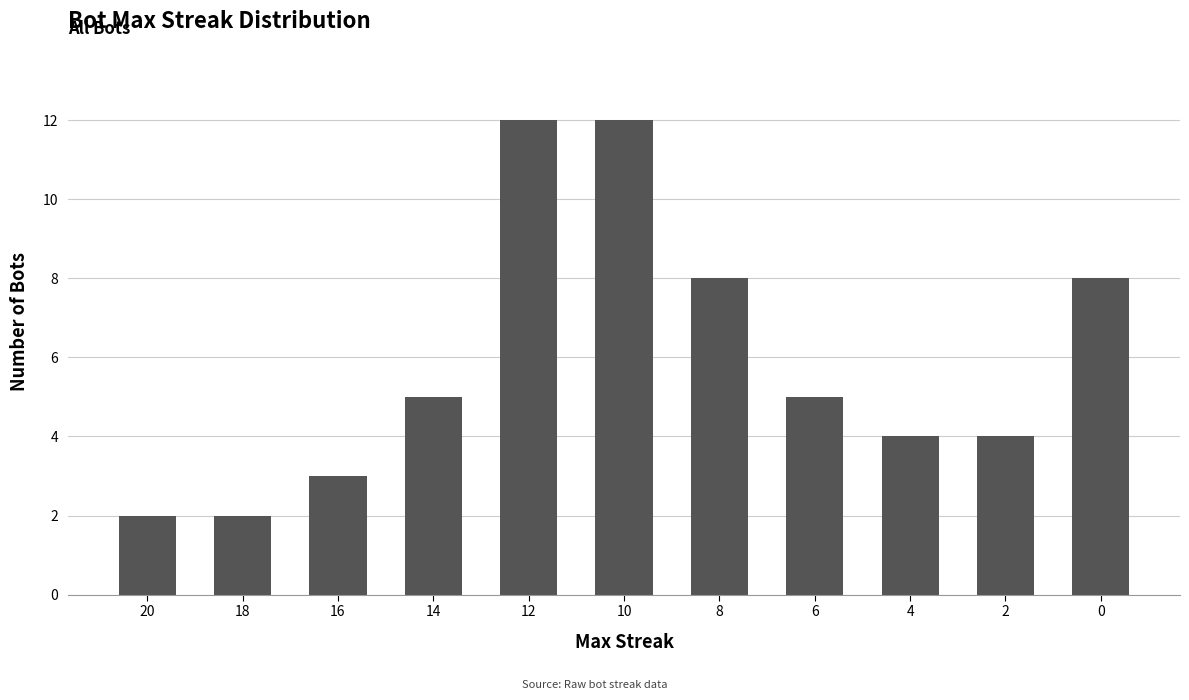

What is the change in value from 16 to 2?

+1